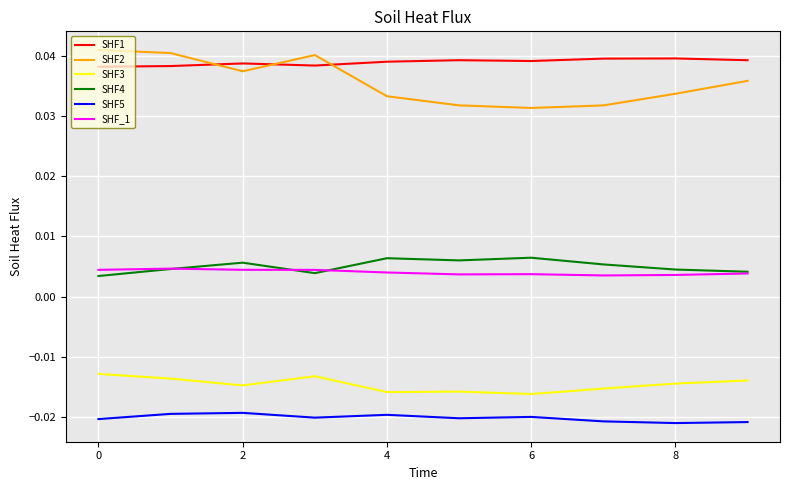

How many lines are shown in the chart?

6